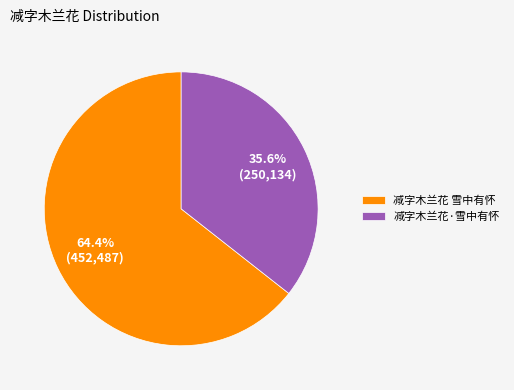

What portion of the pie excludes 减字木兰花·雪中有怀?

64.4%